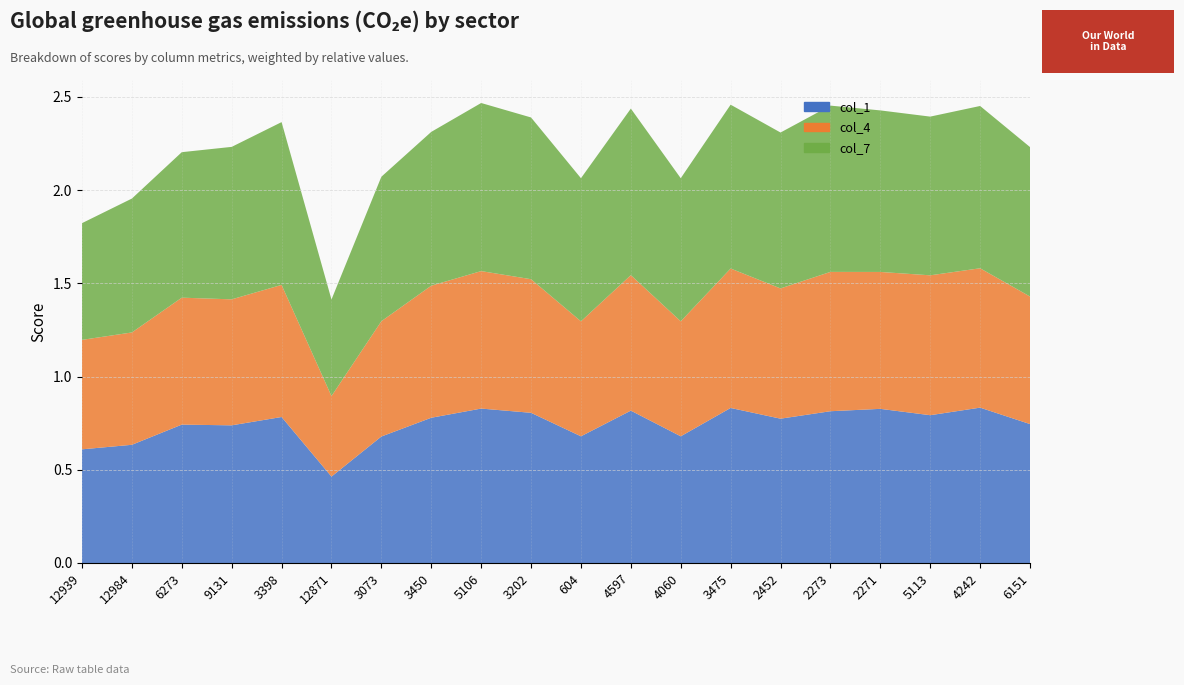

Reading left to right, transcribe all the data shown in this chart.

col_1: 12939=0.6	12984=0.6	6273=0.7	9131=0.7	3398=0.8	12871=0.5	3073=0.7	3450=0.8	5106=0.8	3202=0.8	604=0.7	4597=0.8	4060=0.7	3475=0.8	2452=0.8	2273=0.8	2271=0.8	5113=0.8	4242=0.8	6151=0.7
col_4: 12939=0.6	12984=0.6	6273=0.7	9131=0.7	3398=0.7	12871=0.4	3073=0.6	3450=0.7	5106=0.7	3202=0.7	604=0.6	4597=0.7	4060=0.6	3475=0.7	2452=0.7	2273=0.7	2271=0.7	5113=0.8	4242=0.7	6151=0.7
col_7: 12939=0.6	12984=0.7	6273=0.8	9131=0.8	3398=0.9	12871=0.5	3073=0.8	3450=0.8	5106=0.9	3202=0.9	604=0.8	4597=0.9	4060=0.8	3475=0.9	2452=0.8	2273=0.9	2271=0.9	5113=0.9	4242=0.9	6151=0.8